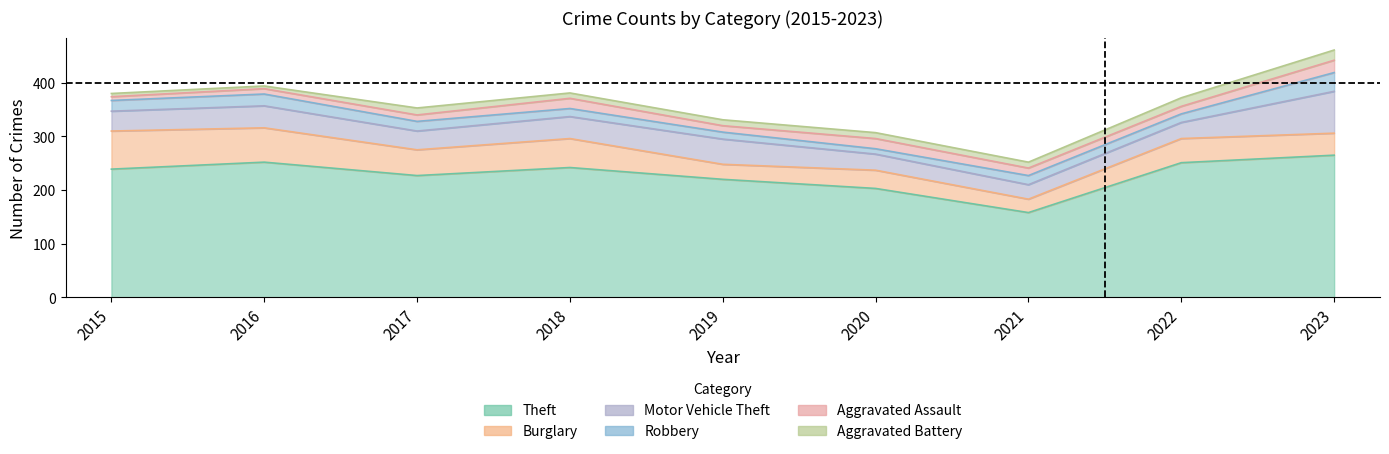

At which category is the sum across all series the highest?

2023